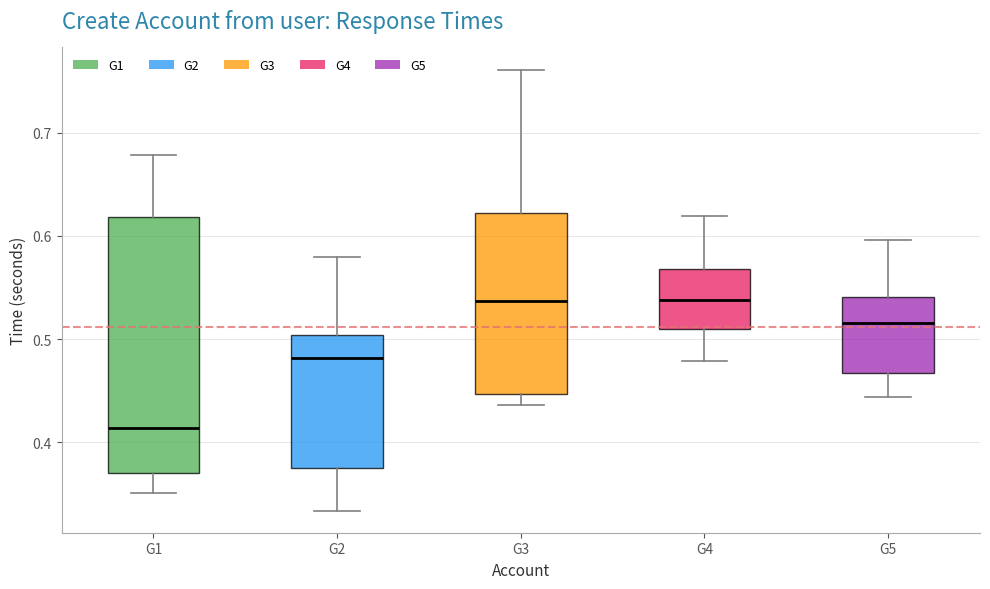

Comparing the boxes themselves (not the whiskers), which one is the tallest?

G1